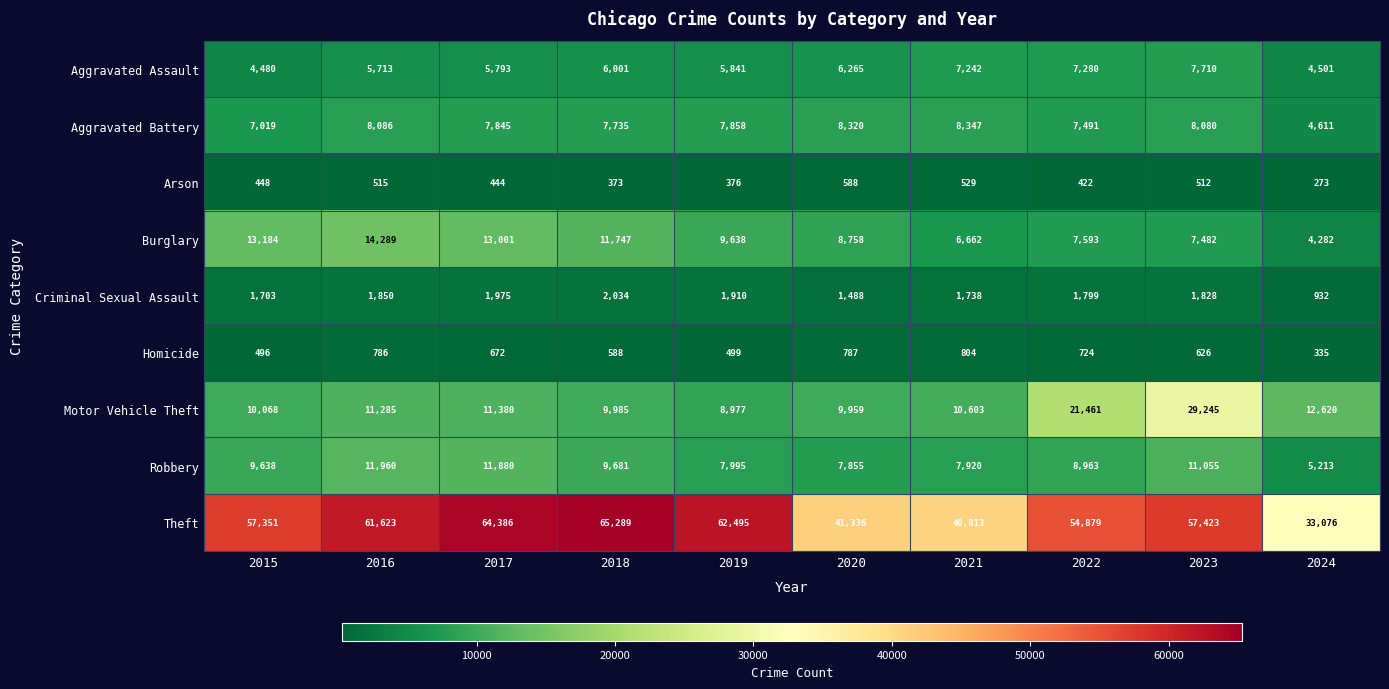

How many distinct data groups are displayed?

9